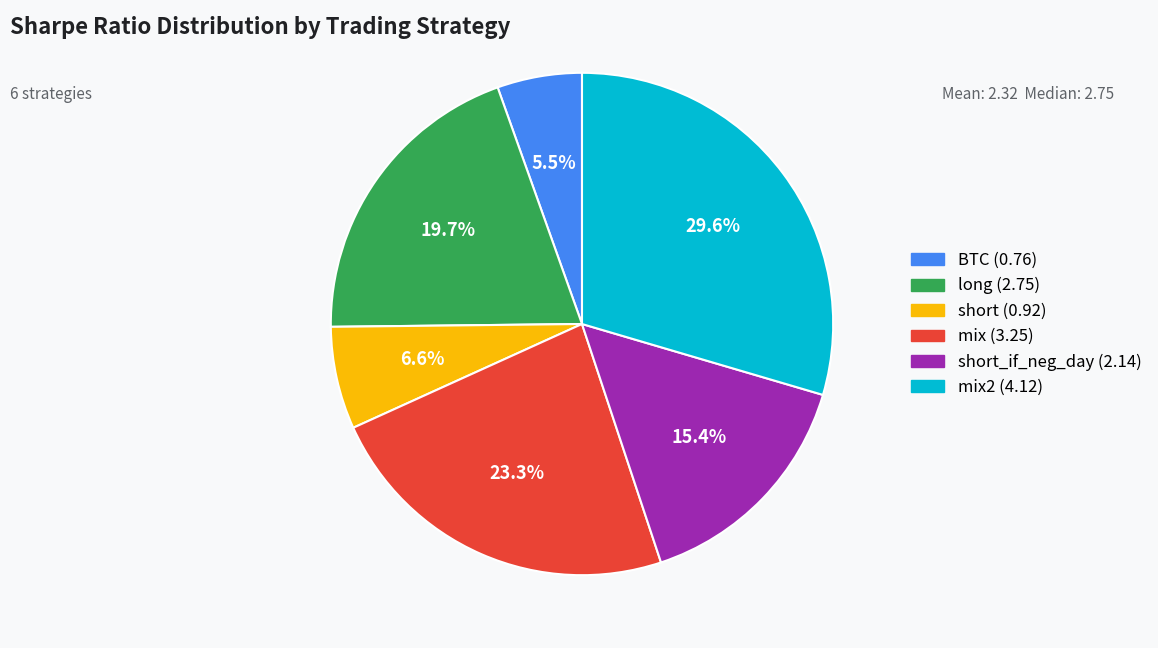

Is there a majority slice in this chart?

No